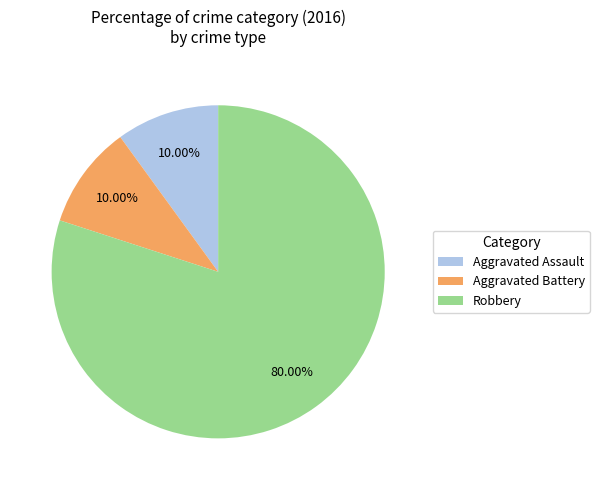

To the nearest percent, what is the average slice percentage?

33%